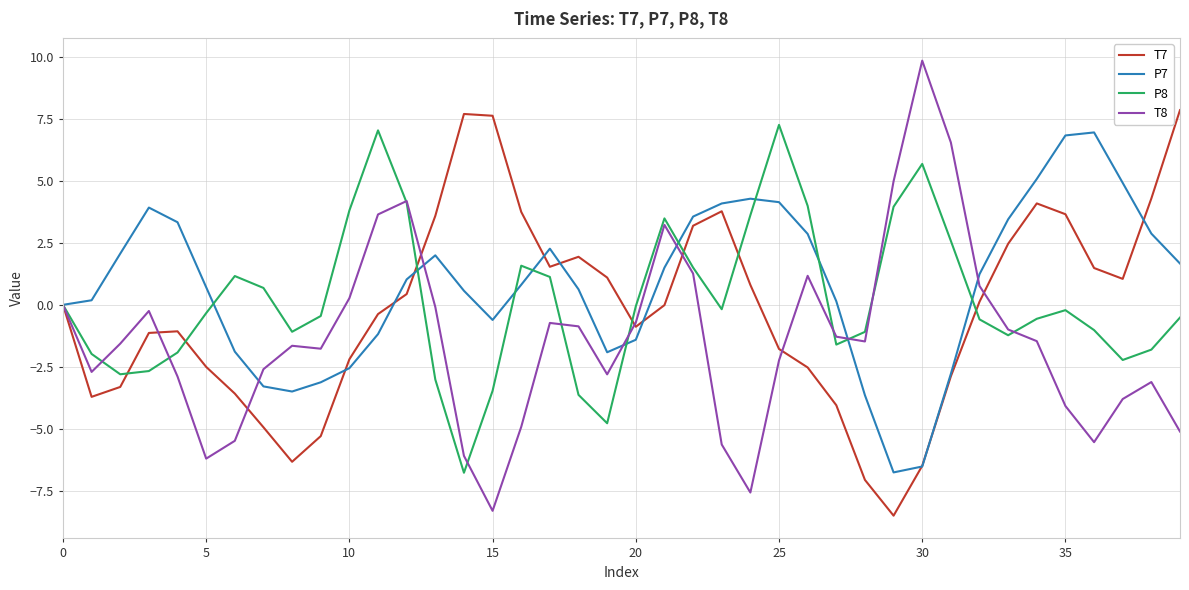

Which series has the largest range (max minus min)?

T8